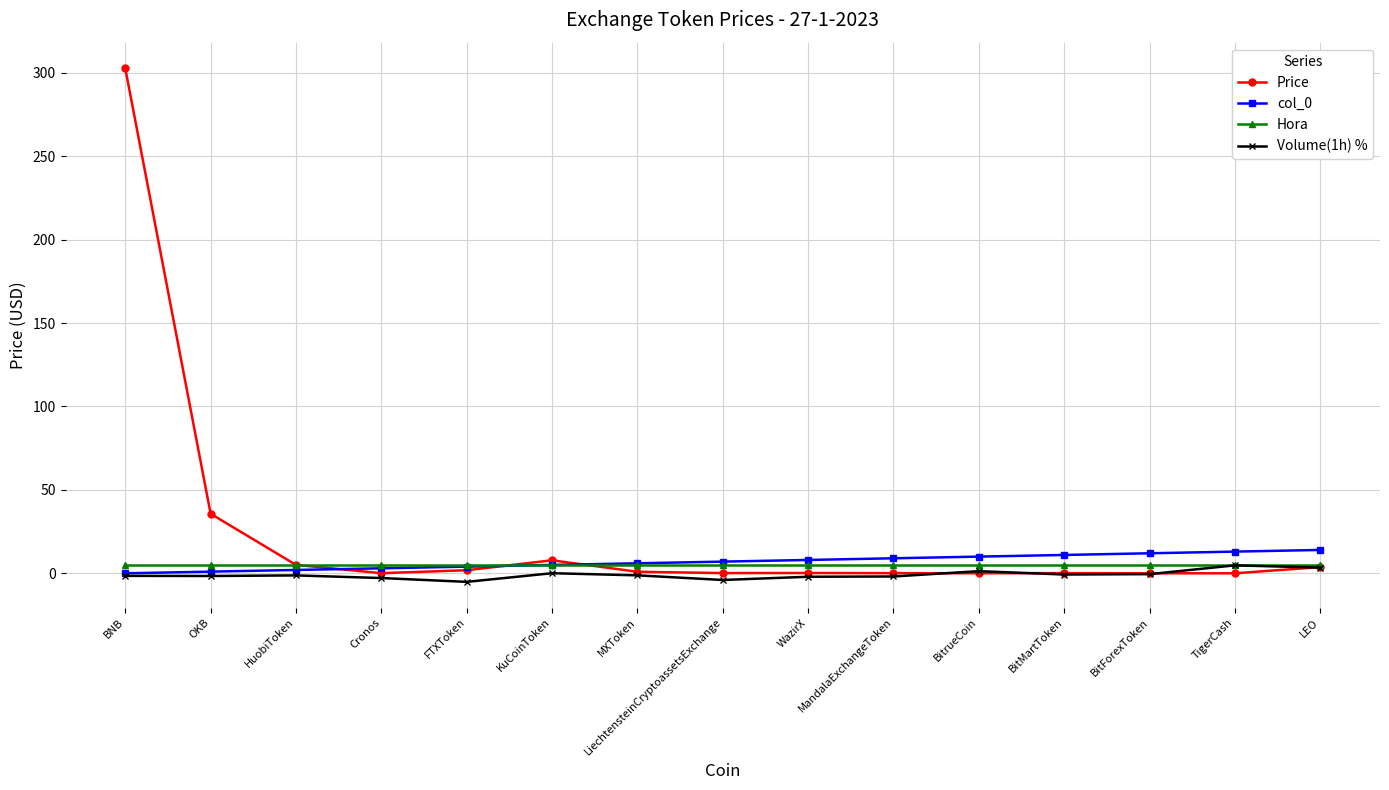

Does the chart display data point markers on the line(s)?

Yes